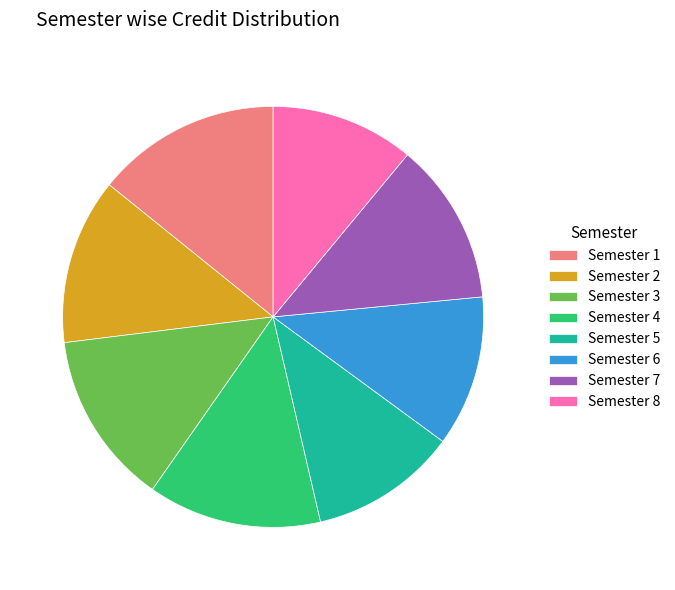

Is there any slice that represents more than half of the pie?

No